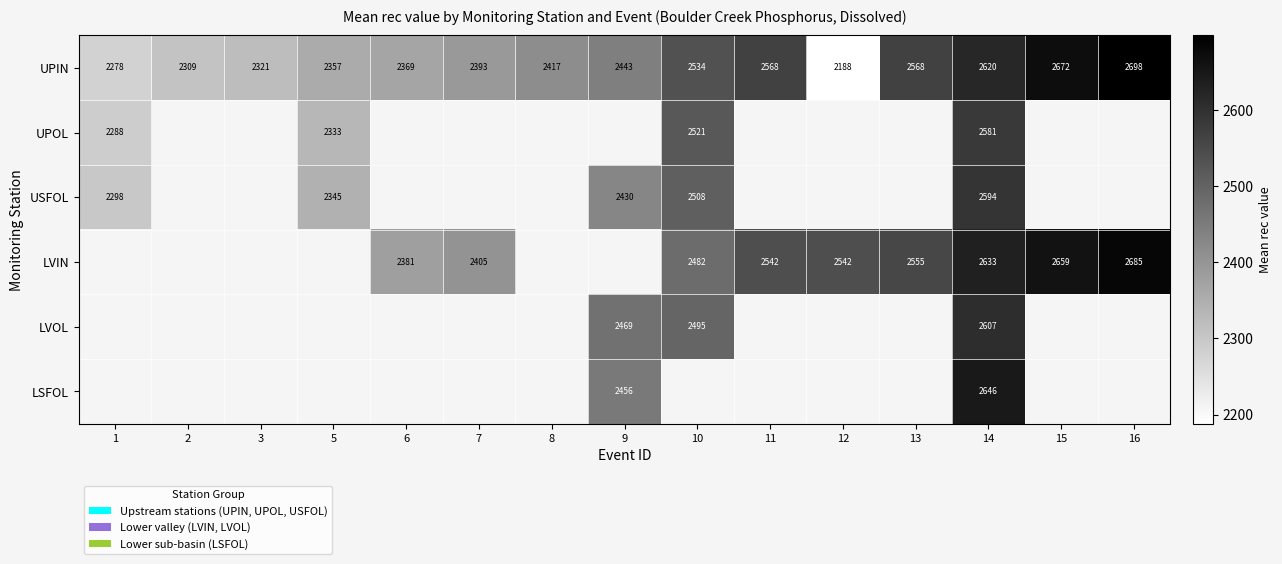

What is the greatest value displayed?

2698.0